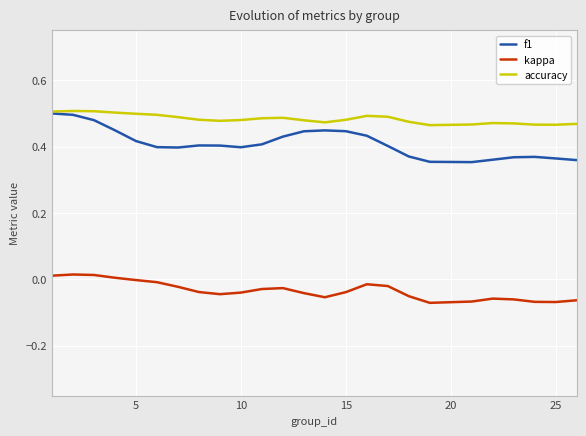

Which series has the largest range (max minus min)?

f1